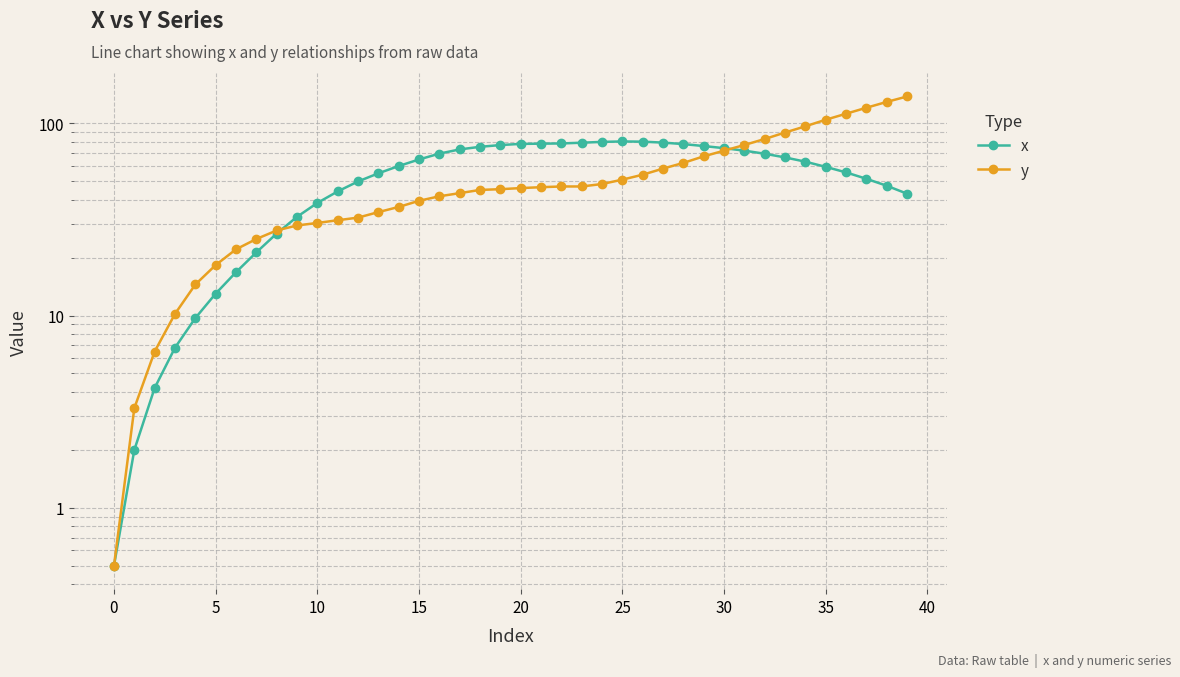

How many series are shown in this chart?

2